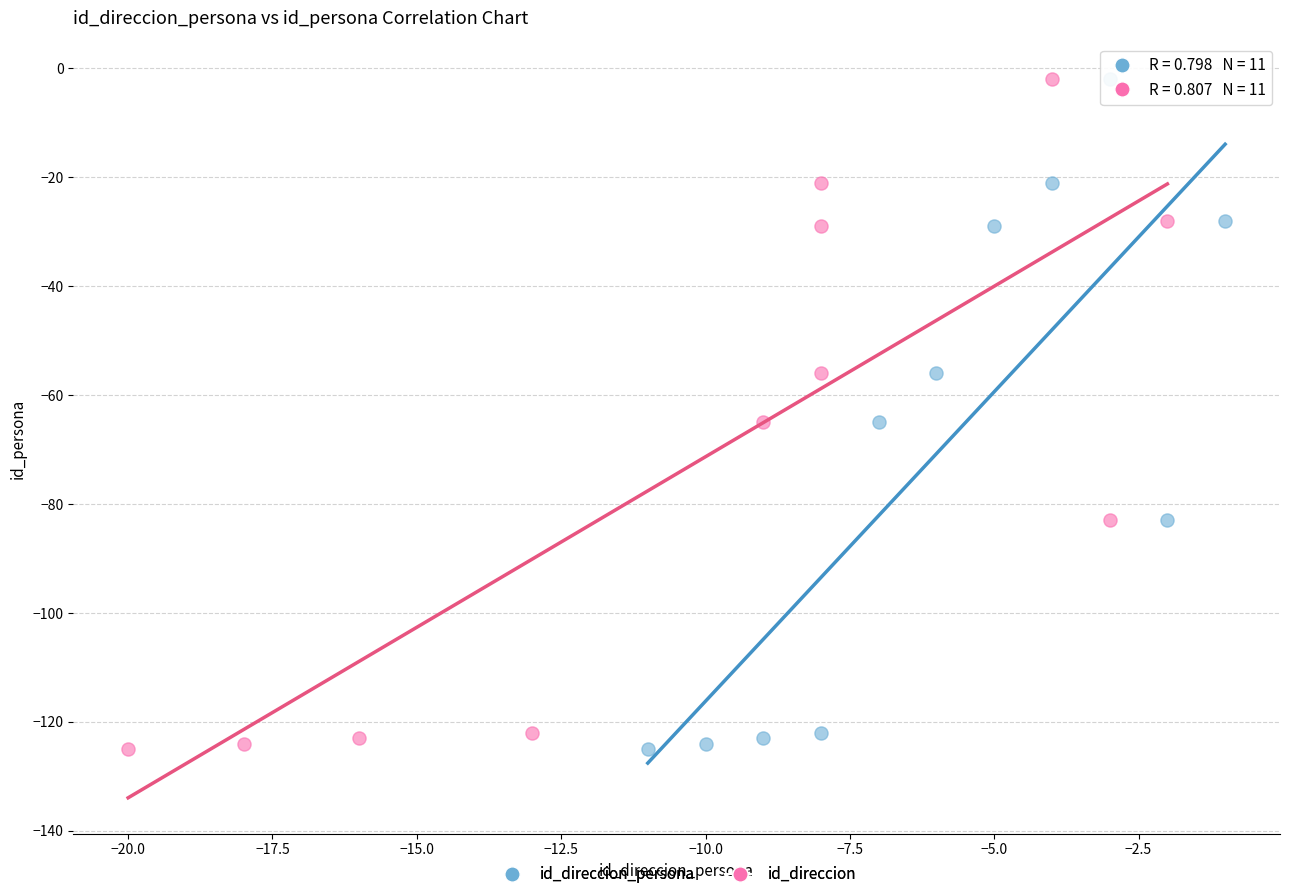

What are all the series names shown in the legend?

id_direccion_persona, id_direccion